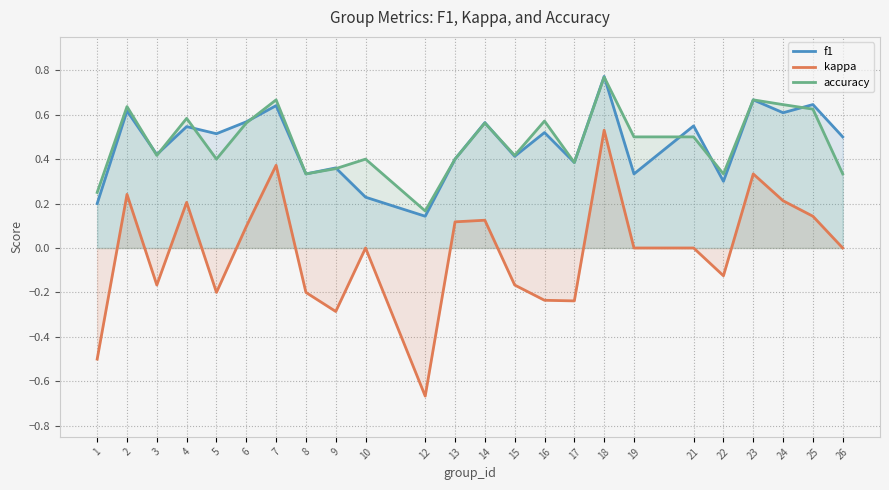

What is the minimum value for f1?

0.1